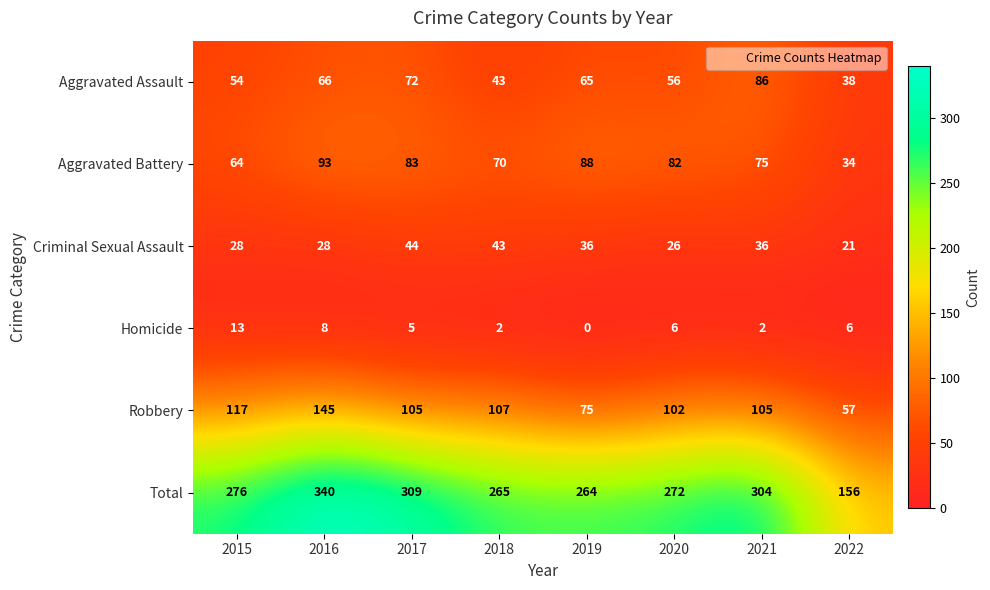

List the series in order of their peak value, highest first.

Total, Robbery, Aggravated Battery, Aggravated Assault, Criminal Sexual Assault, Homicide